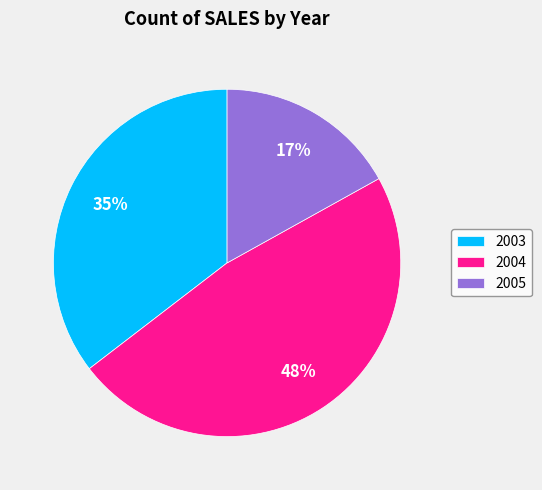

Is it true that 2005 is 7% of the pie?

False